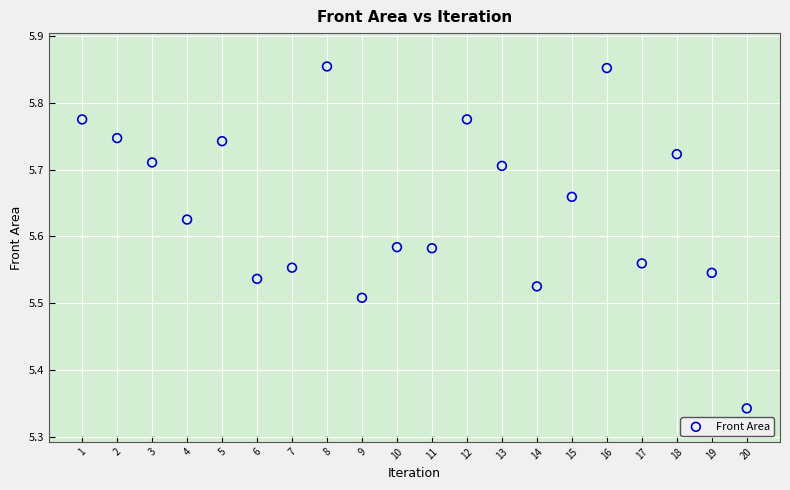

What is the range of X values (max minus min)?

19.0